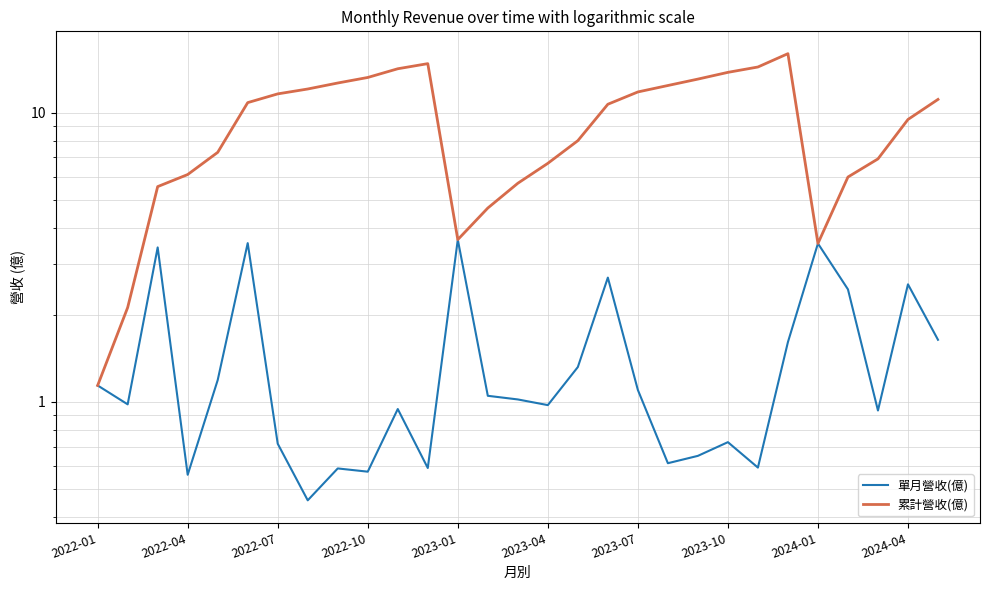

How many data points in 累計營收(億) are above 10?

15